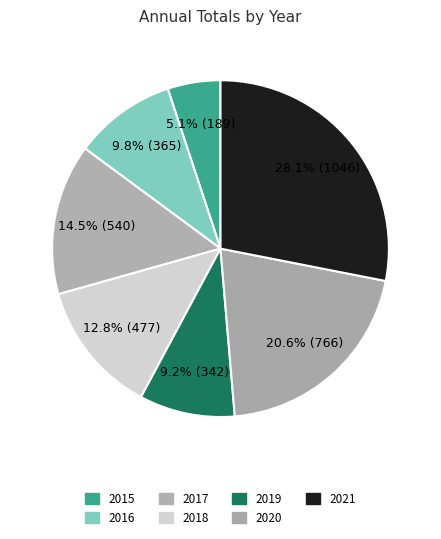

Does 2020 account for over 50% of the chart?

No